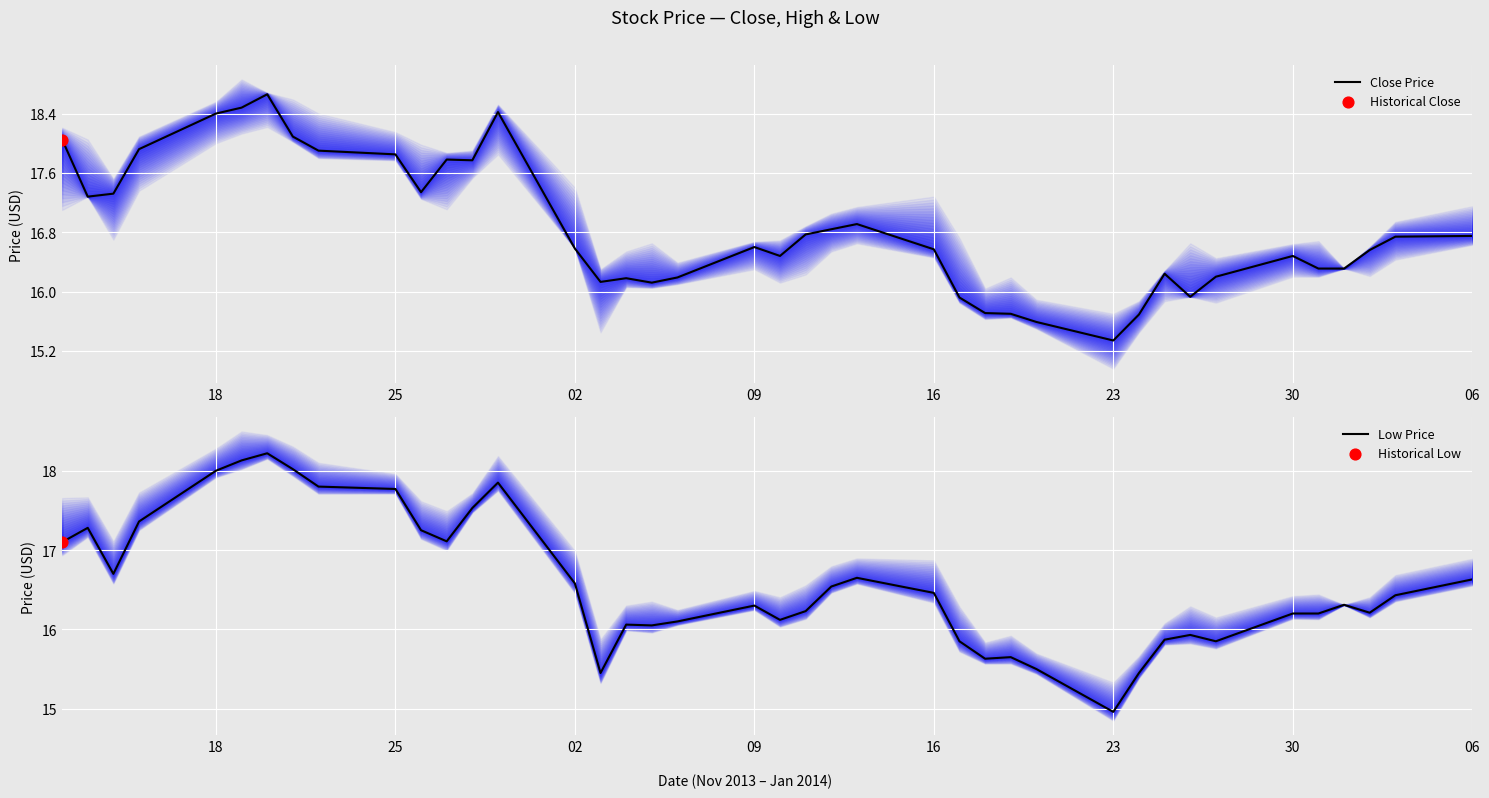

What are all the series names shown in the legend?

Close Price, Low Price